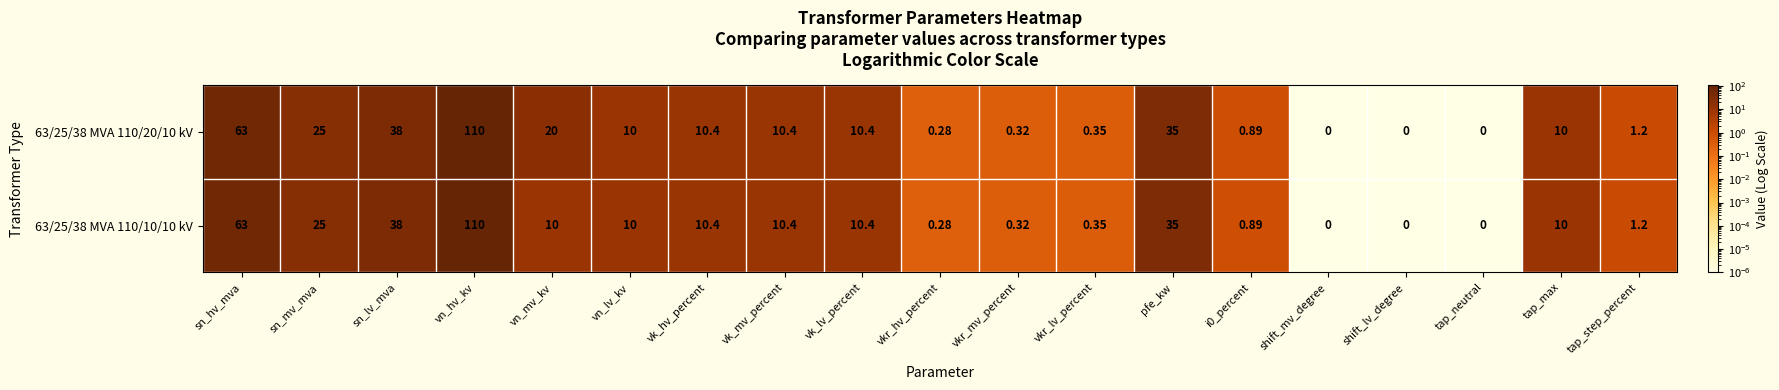

How many distinct data groups are displayed?

2